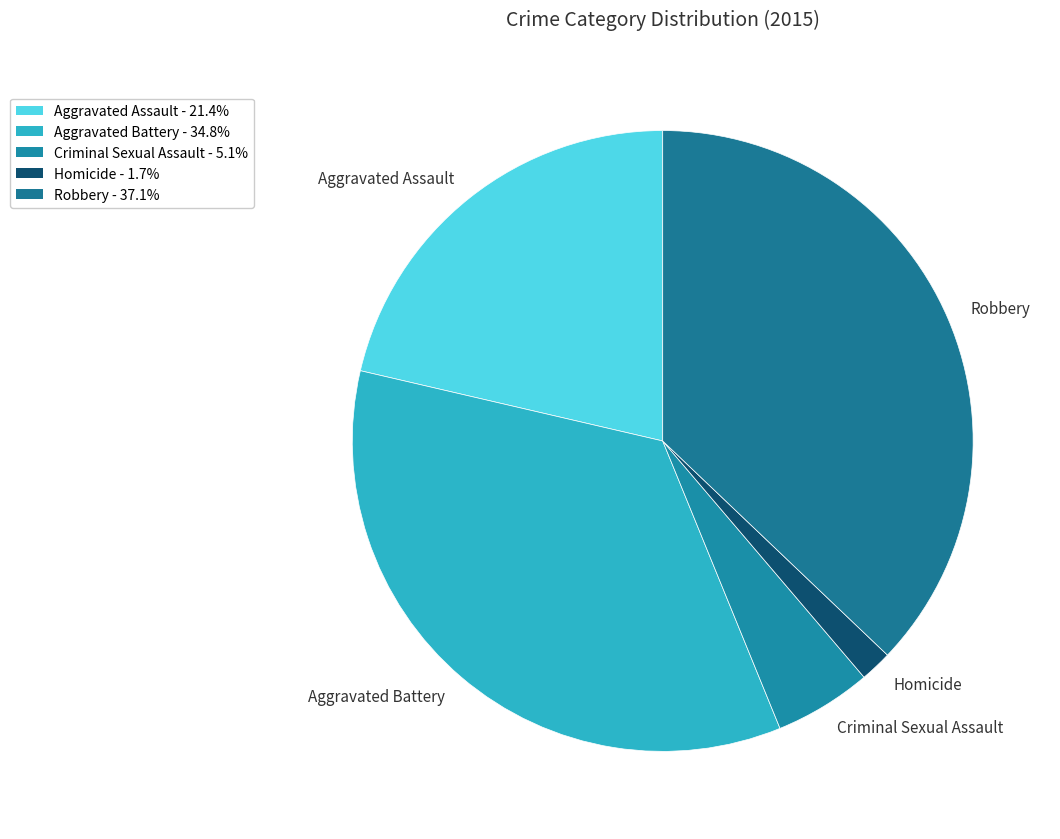

How many segments does this pie chart have?

5